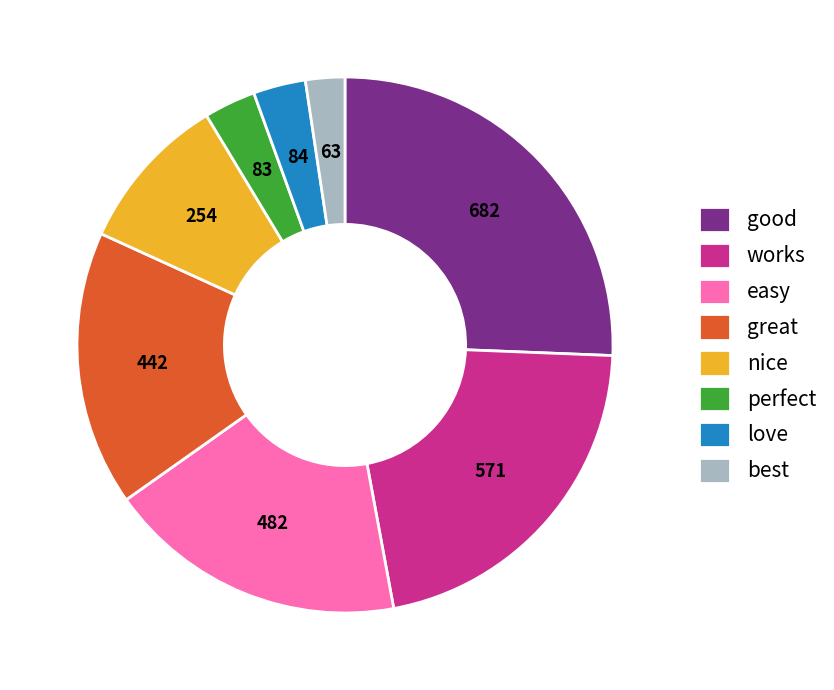

Which has a higher value, perfect or good?

good